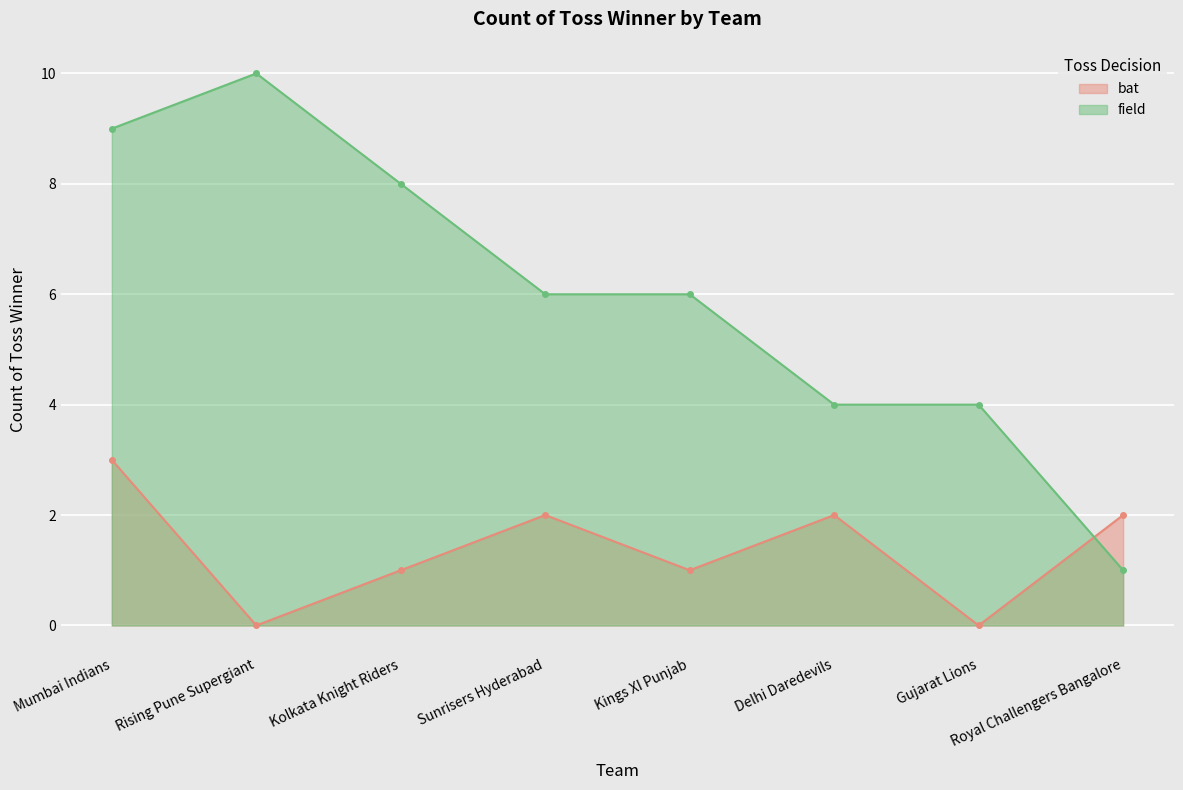

What is the difference between the second highest and second lowest values in the field series?

5